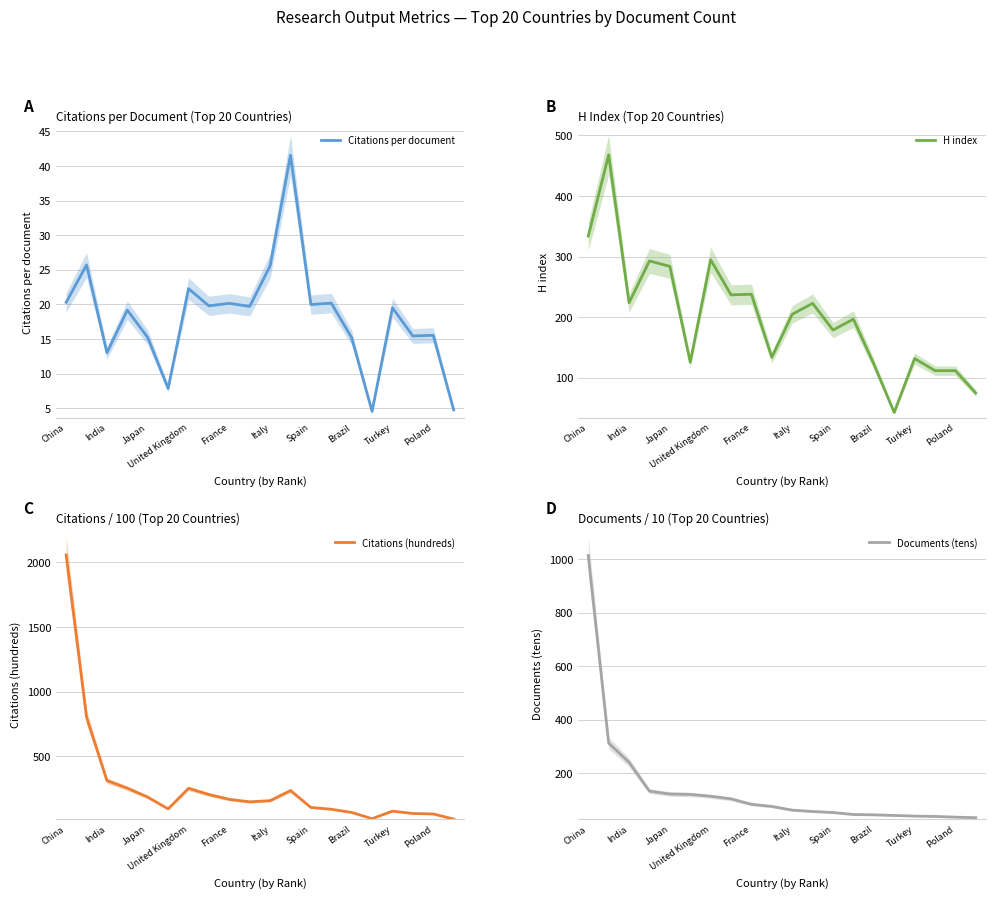

Is this an area chart (filled region under the line)?

No